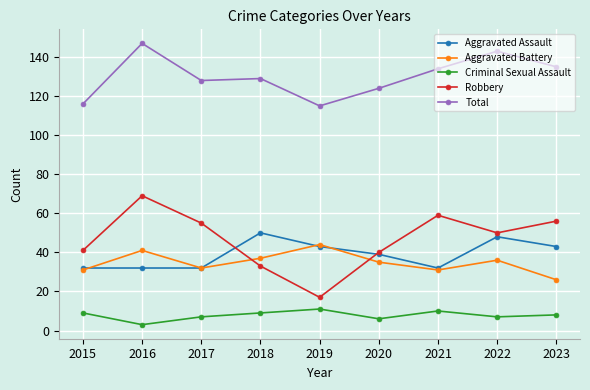

True or false: Aggravated Assault and Total intersect in this chart.

False